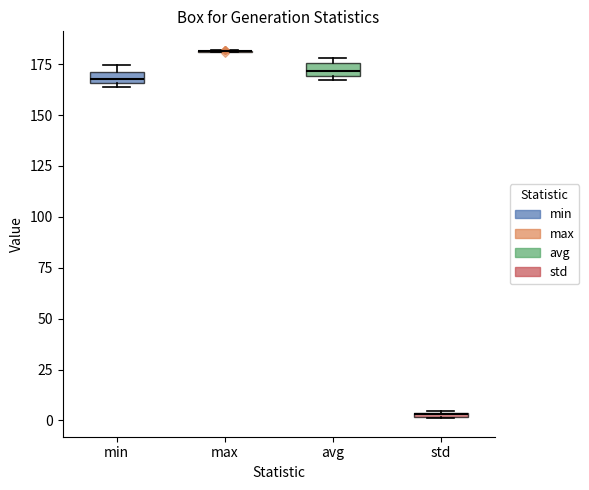

Where is the lower edge of the box for min on the y-axis? The values are not printed on the chart, so give them approximately, as read against the axis.

165